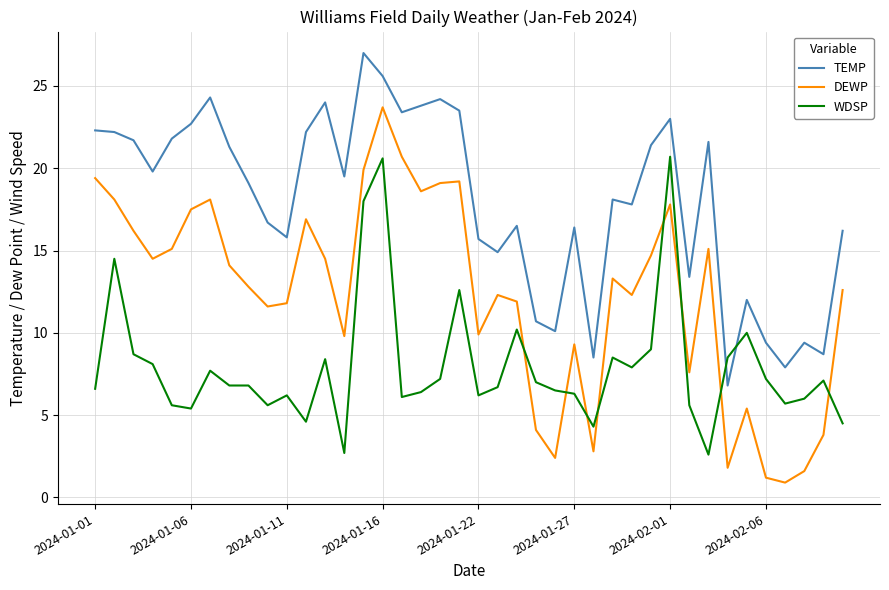

How many lines are shown in the chart?

3